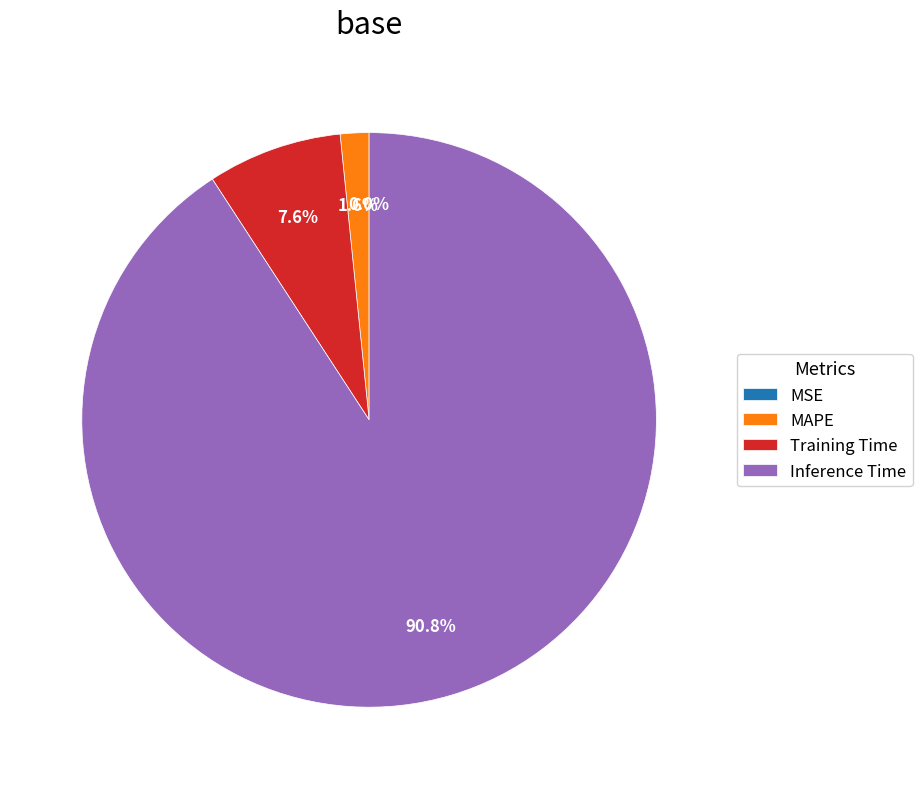

Do MAPE and Inference Time together represent more than half of the pie?

Yes